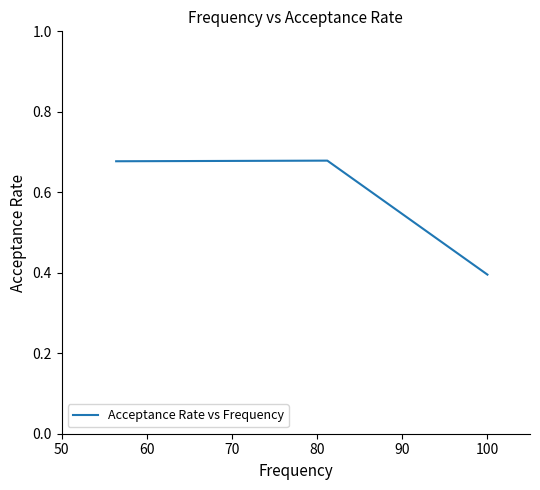

What is the smallest value displayed?

0.4